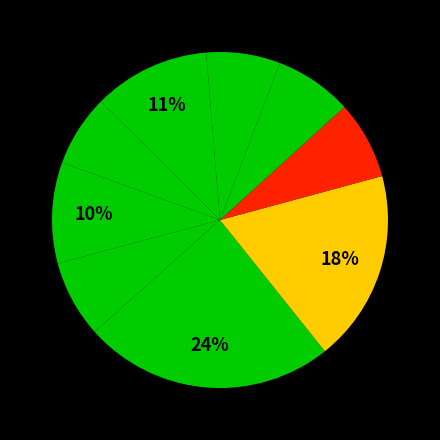

To the nearest percent, what is the average slice percentage?

11%